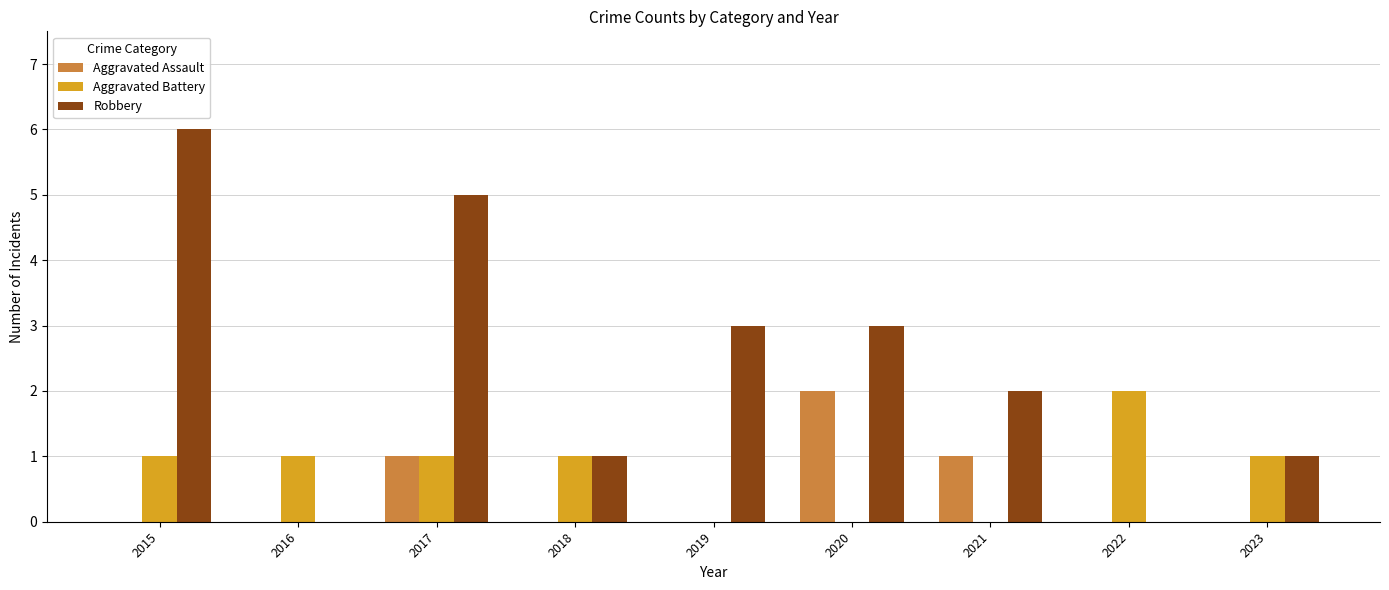

What is the total value across all series at 2021?

3